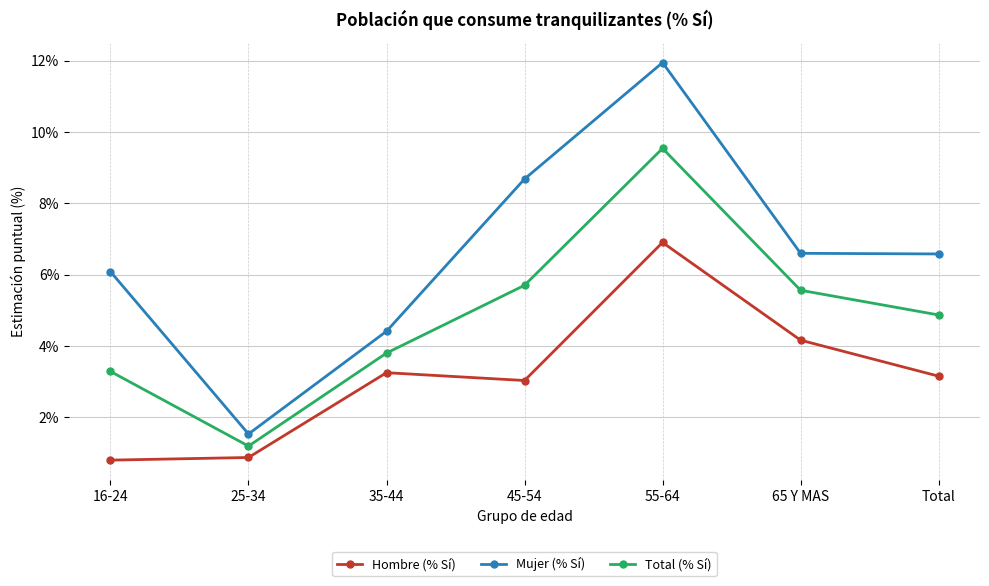

How many data points in Total (% Sí) are less than 4?

3